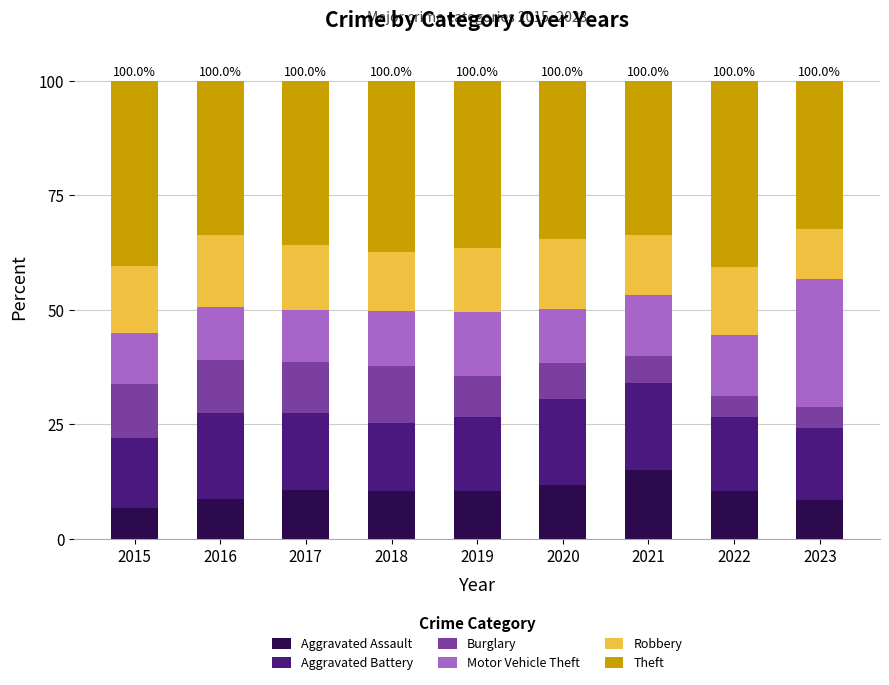

The value of Aggravated Assault at 2019 is 17.0. True or false?

False